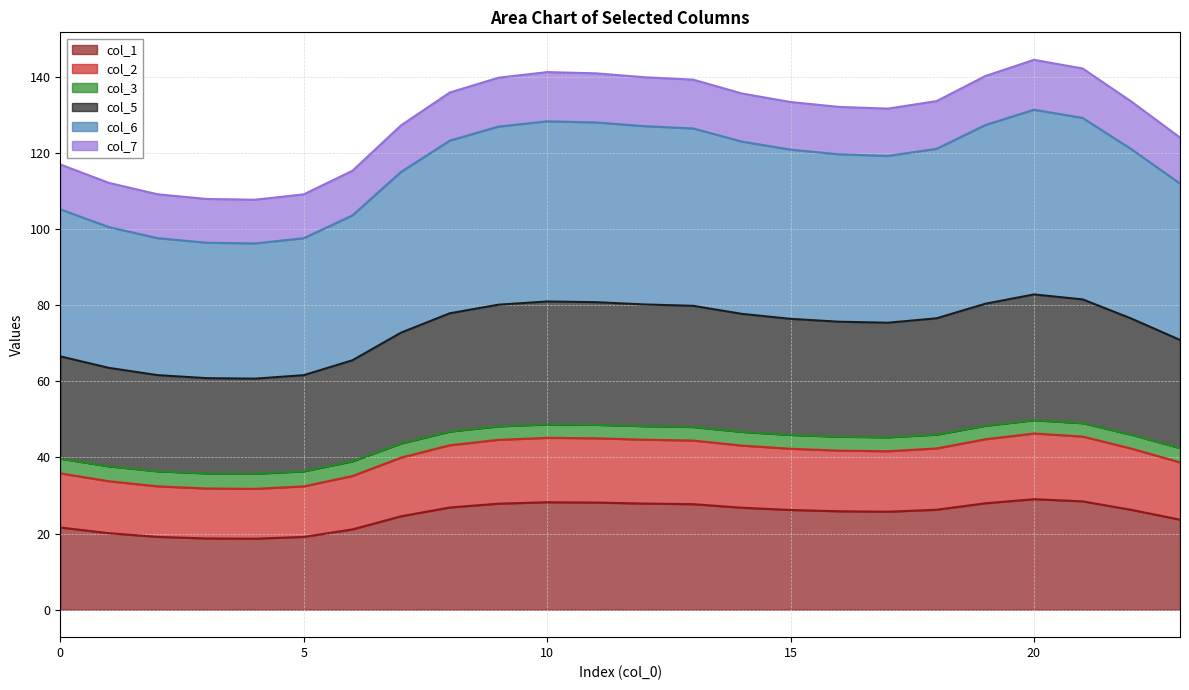

Does the chart have visible grid lines?

Yes